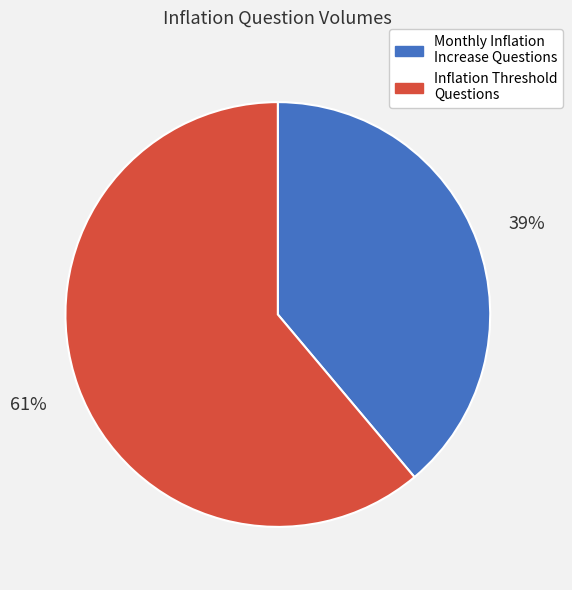

Does any single category account for the majority?

Yes